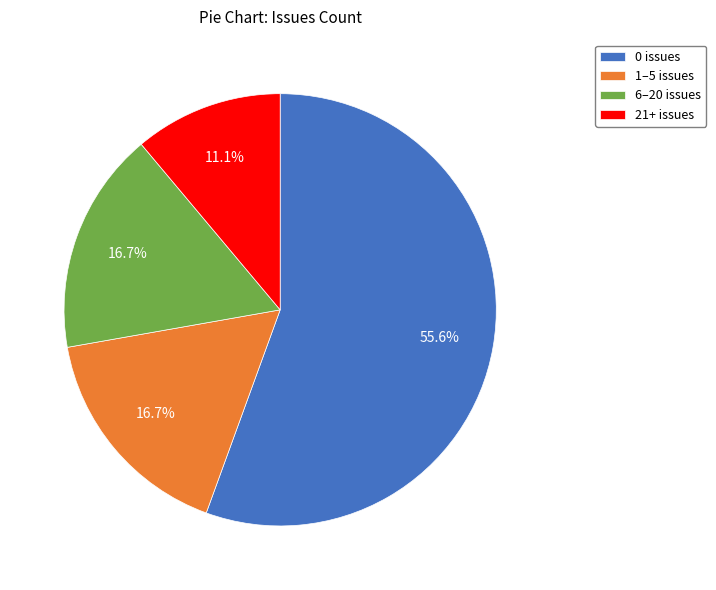

Combined, do 0 issues and 21+ issues account for over 50%?

Yes